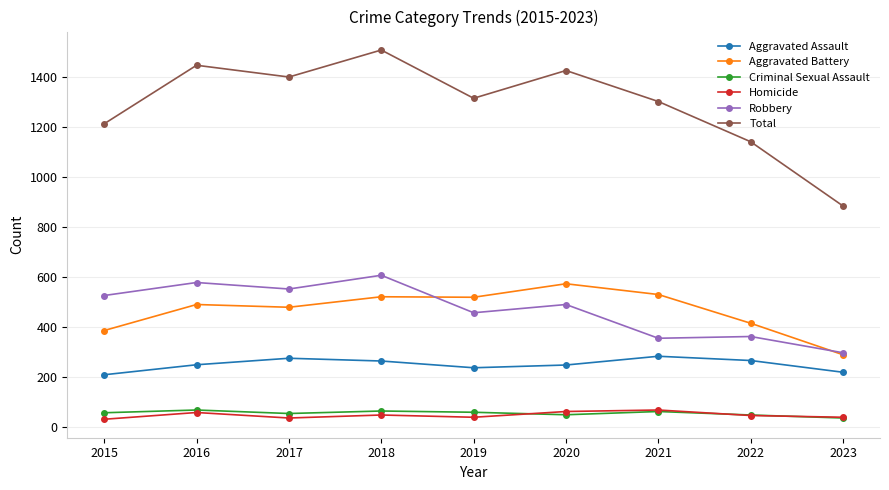

What is the difference between the second highest and second lowest values in the Total series?

306